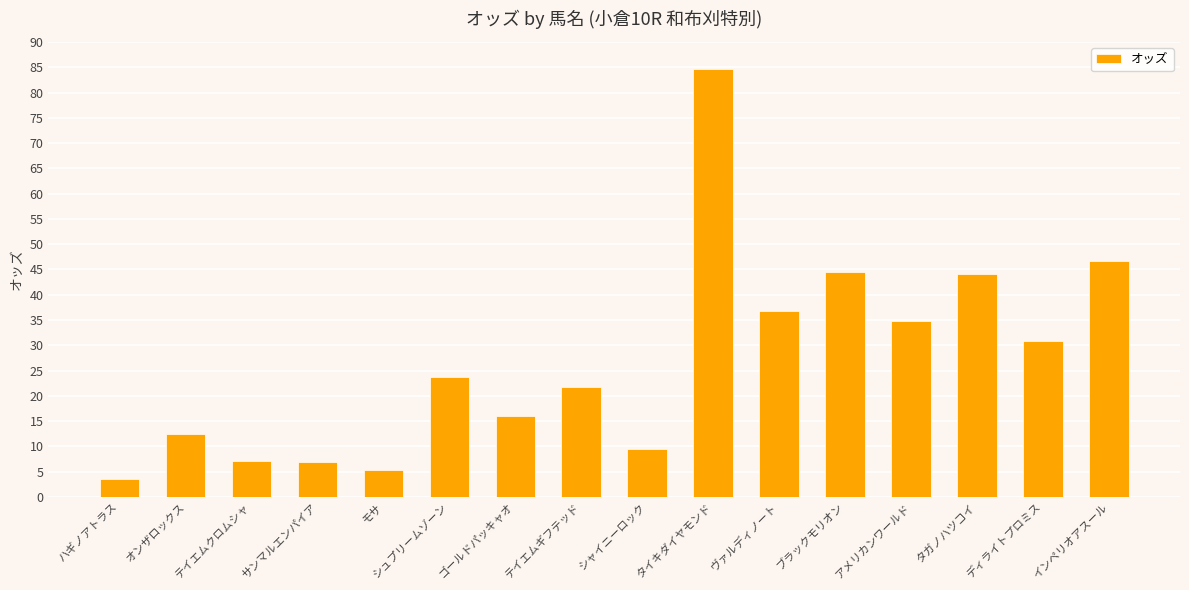

What position from the right is タイキダイヤモンド?

7